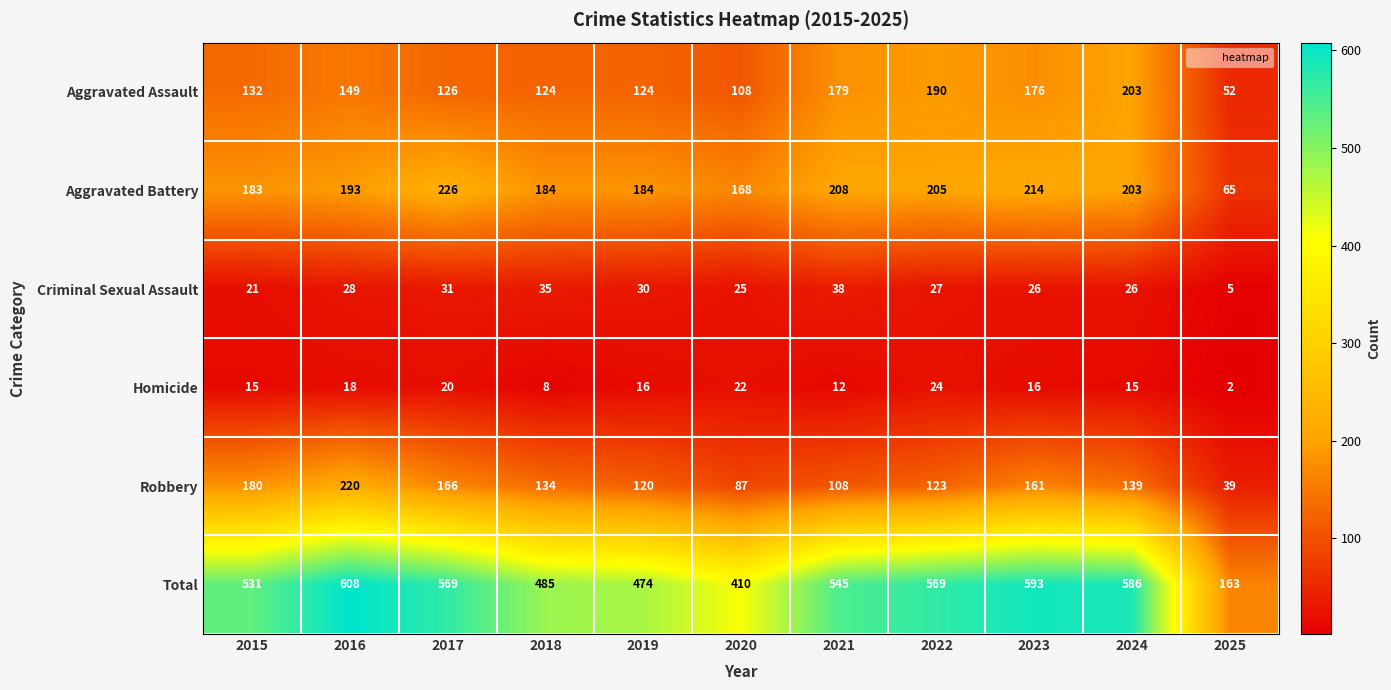

Which series changed the most between 2018 and 2024?

Total